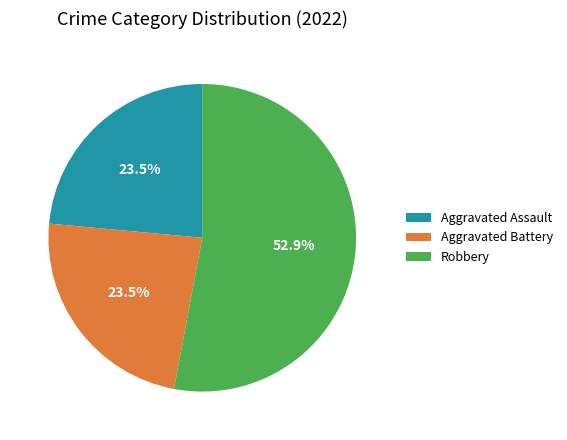

What percentage do Robbery and Aggravated Assault together represent?

76.5%